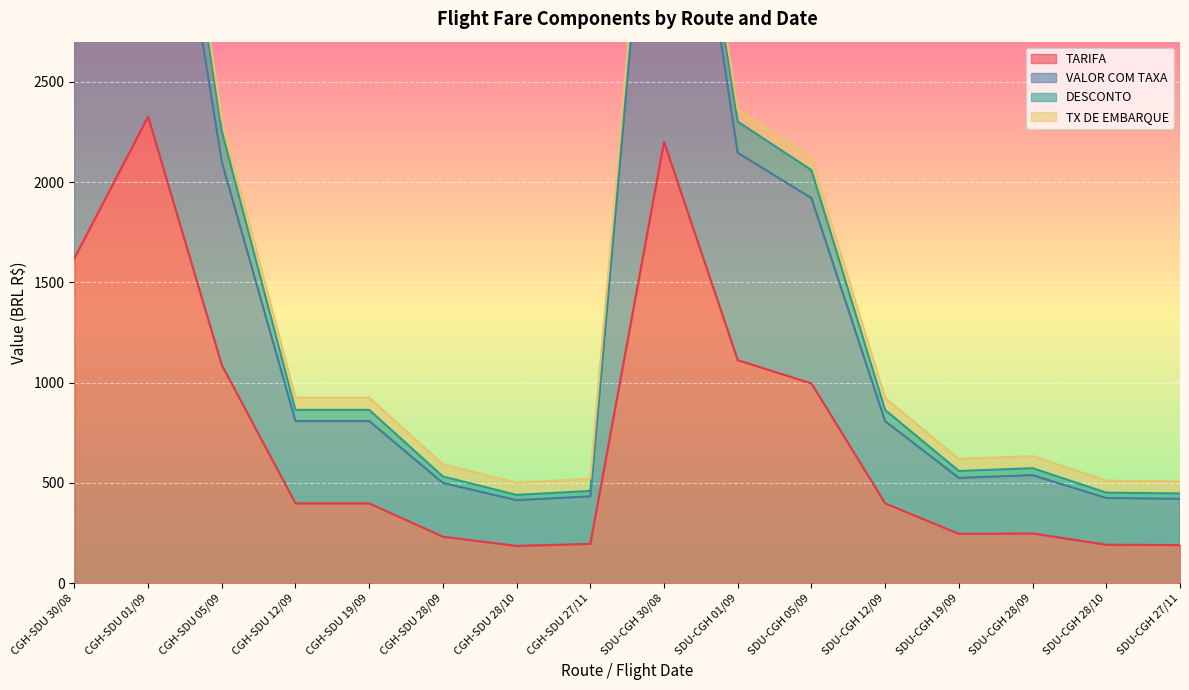

Where is VALOR COM TAXA nearest to the value 2492?

SDU-CGH 01/09